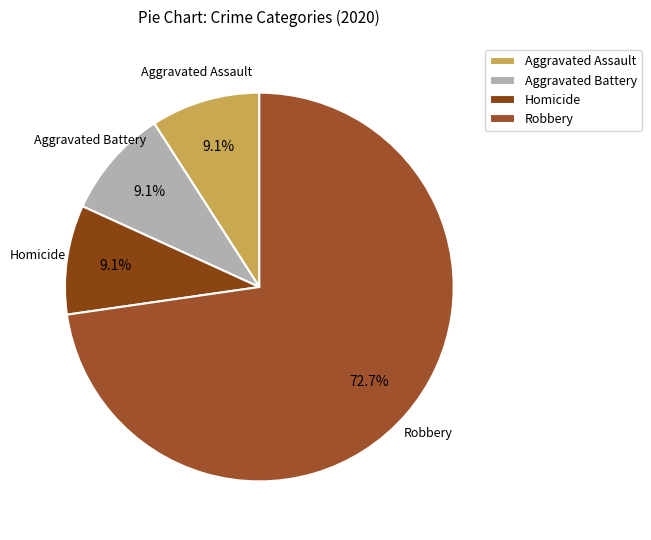

The Aggravated Battery slice represents 9% of the pie. True or false?

True